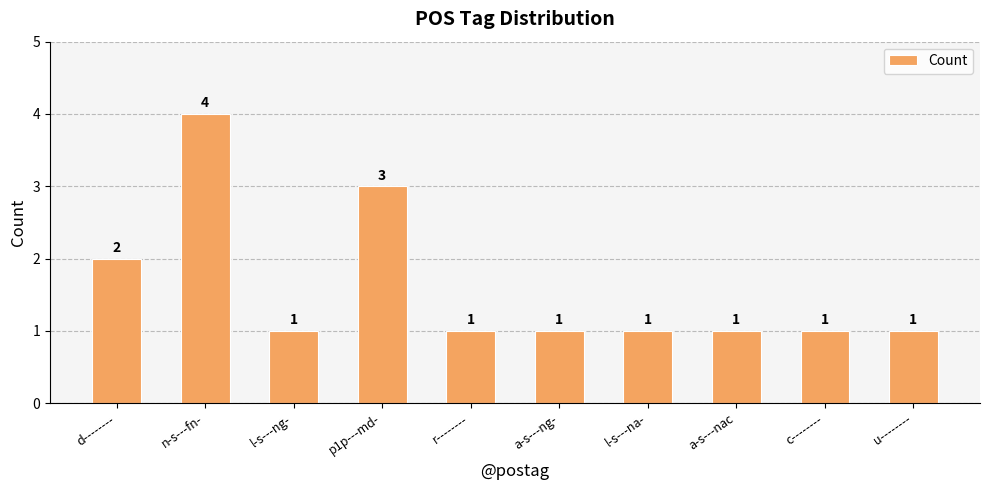

What is the maximum value shown in the chart?

4